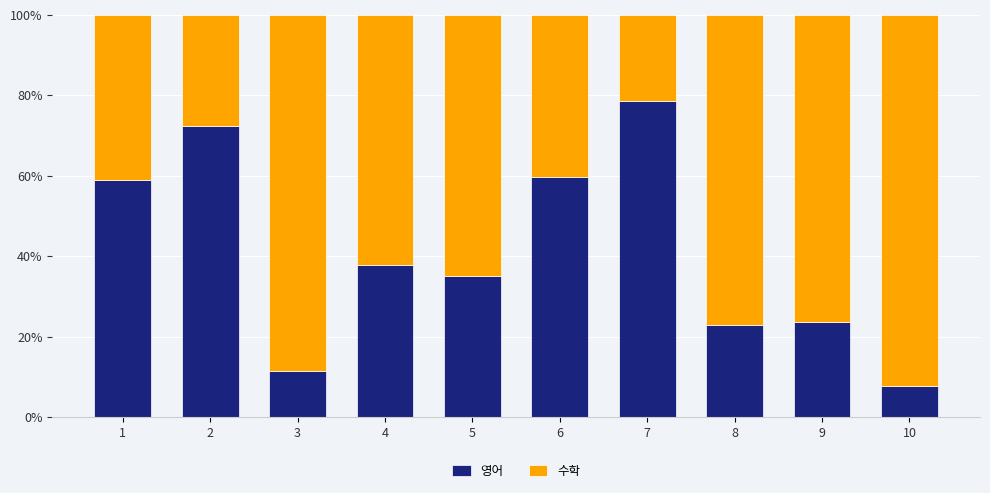

What is the difference between the maximum and minimum values in the 영어 series?

70.9